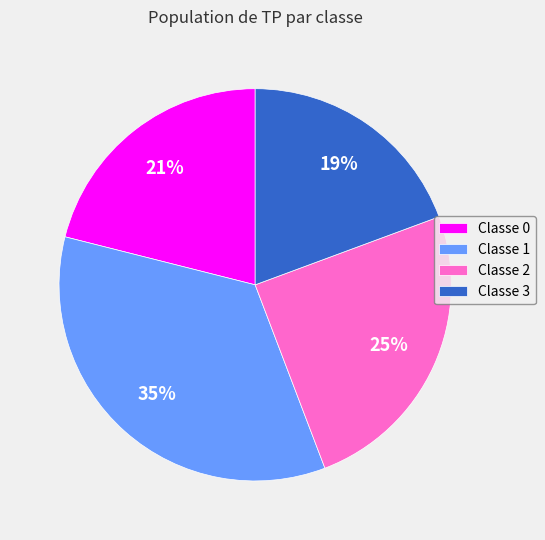

Which category has the biggest portion of the pie?

Classe 1